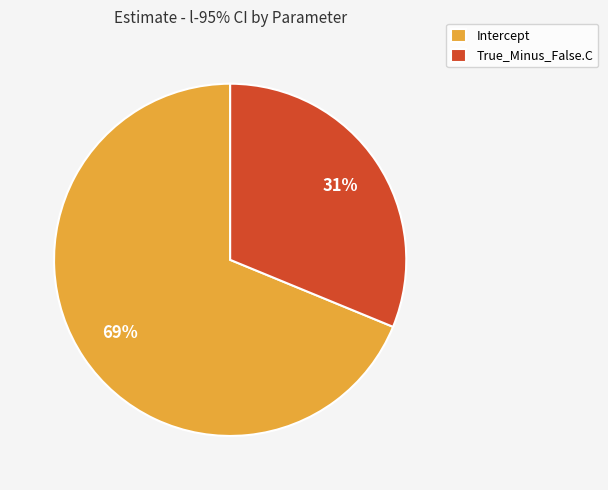

Is there any slice that represents more than half of the pie?

Yes